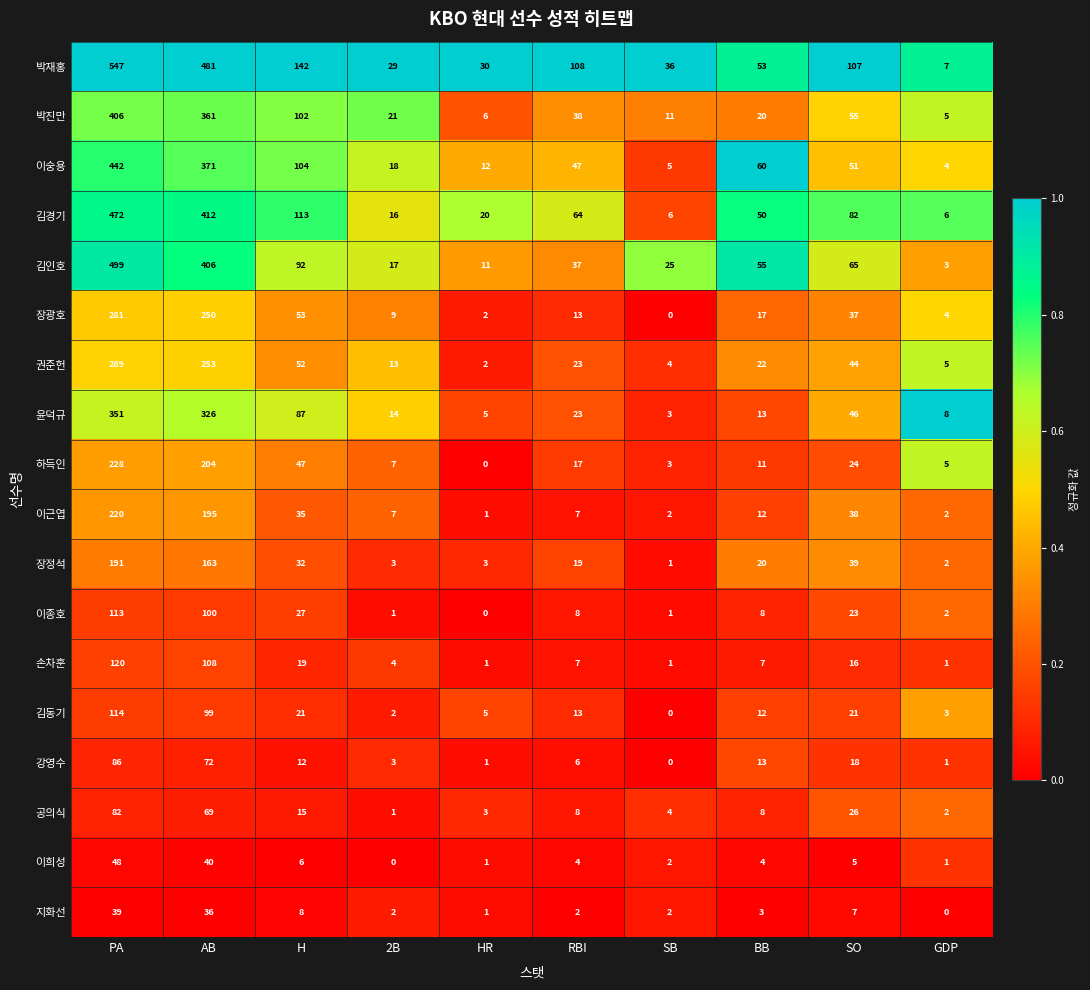

How many categories are shown in the chart?

10